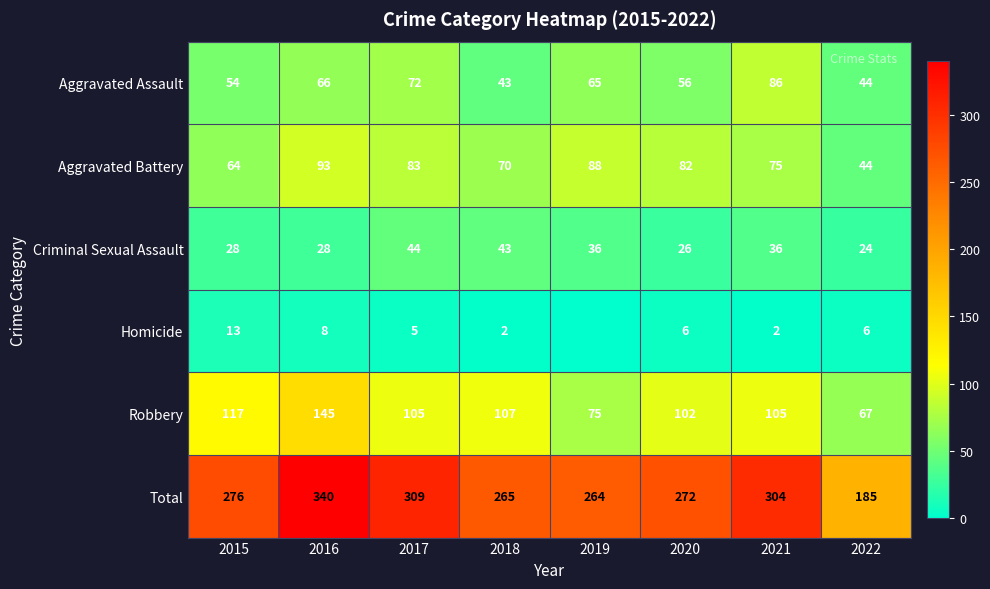

The Aggravated Assault series shows 16 at 2020. True or false?

False